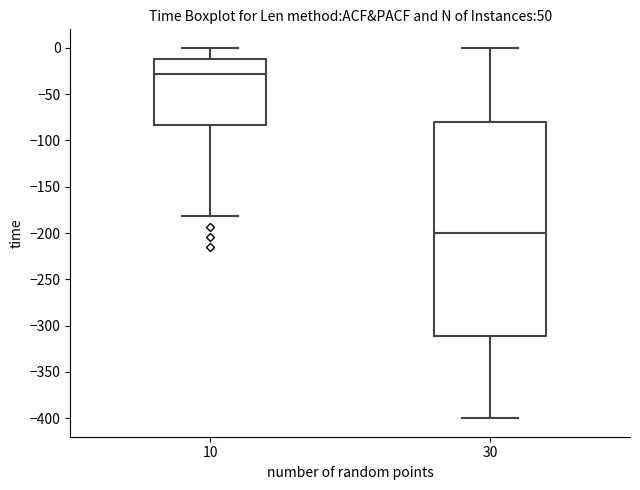

Which box has the highest median line?

10